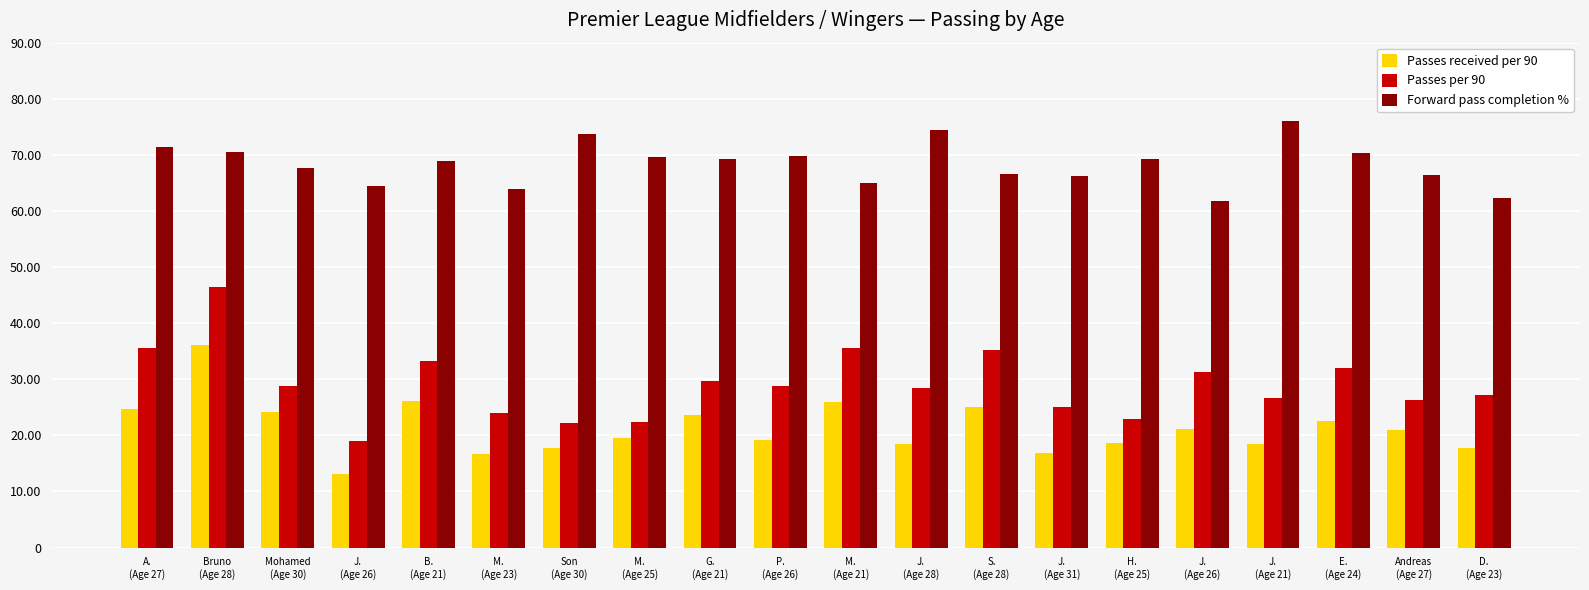

Is the value of Forward pass completion % at Son
(Age 30) greater than the value of Passes per 90 at J.
(Age 26)?

Yes